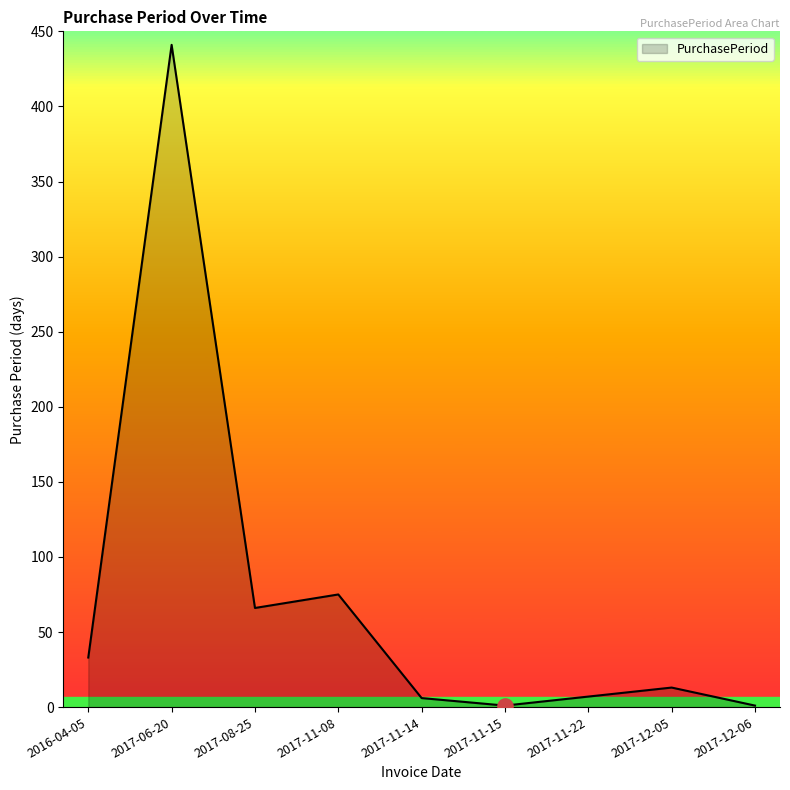

Approximately how many times larger is the value at 2017-11-14 compared to 2017-12-06?

6.0